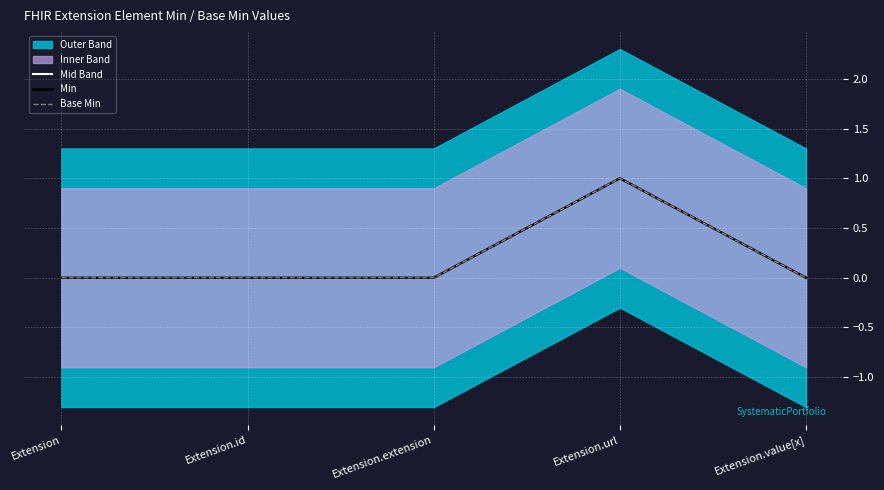

What position from the left is Extension.id?

2